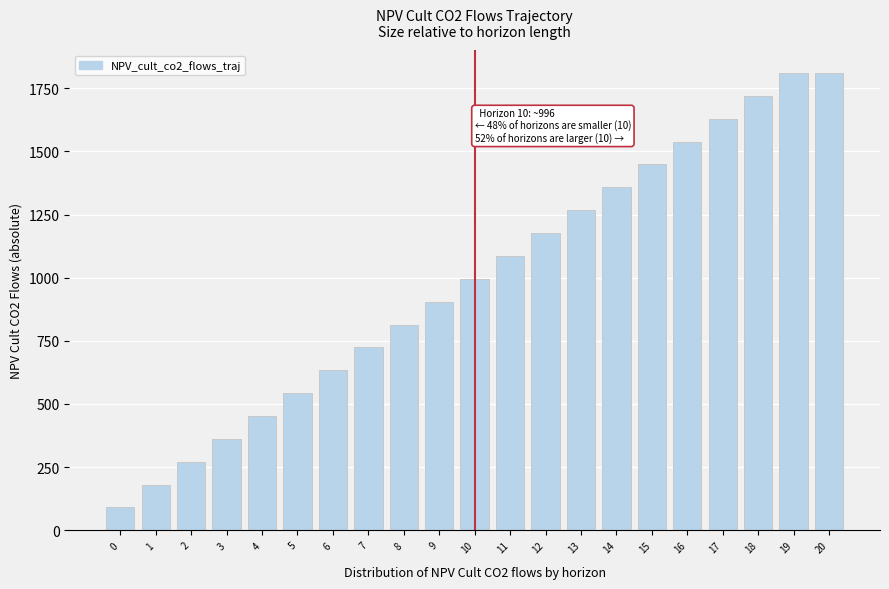

Reading left to right, list all the values displayed in this chart.

90.5	181.0	271.5	362.1	452.6	543.1	633.6	724.1	814.6	905.1	995.7	1086.2	1176.7	1267.2	1357.7	1448.2	1538.7	1629.3	1719.8	1810.3	1810.3